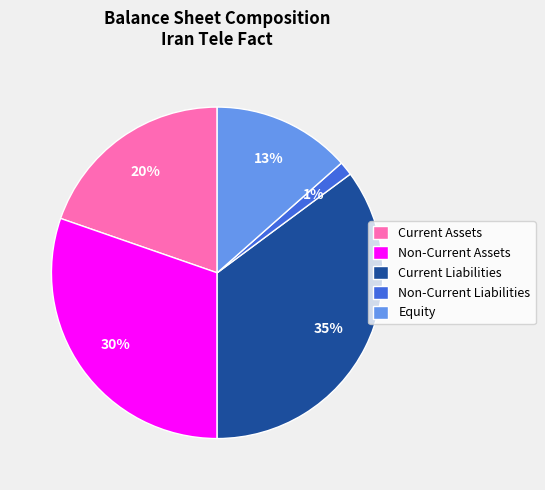

Count the number of slices in the pie.

5